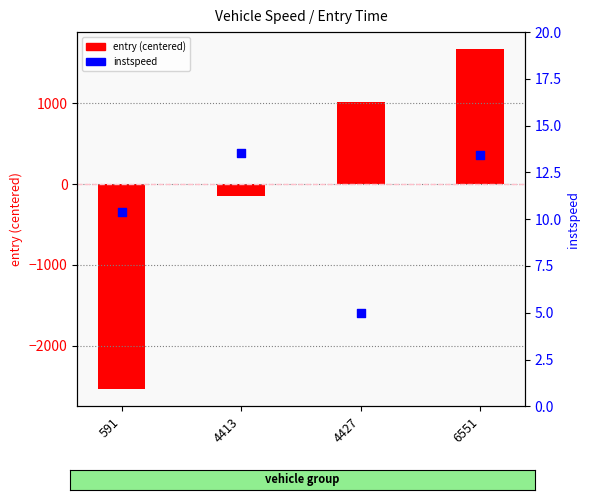

Which series contains the lowest Y value?

entry (centered)